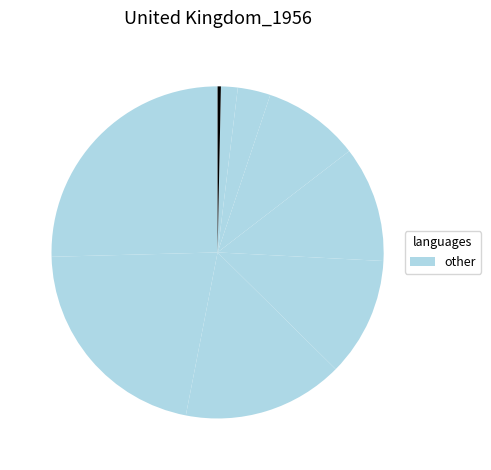

Is there a majority slice in this chart?

No